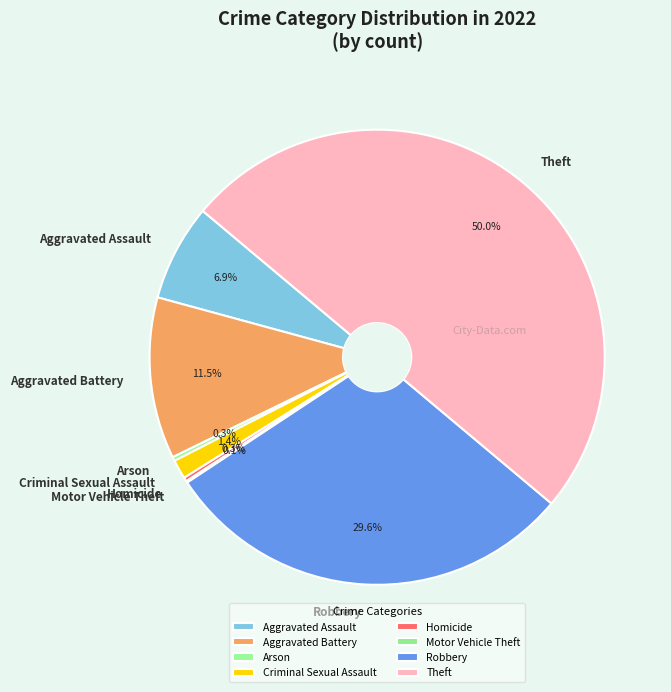

Which has a higher value, Arson or Theft?

Theft